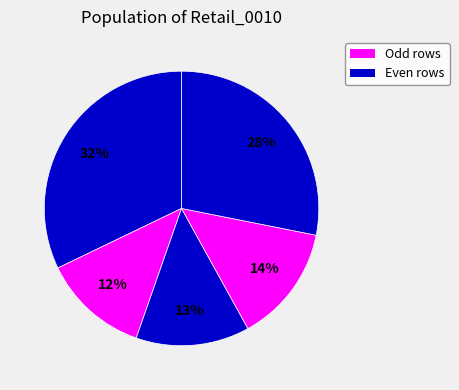

How many segments does this pie chart have?

5